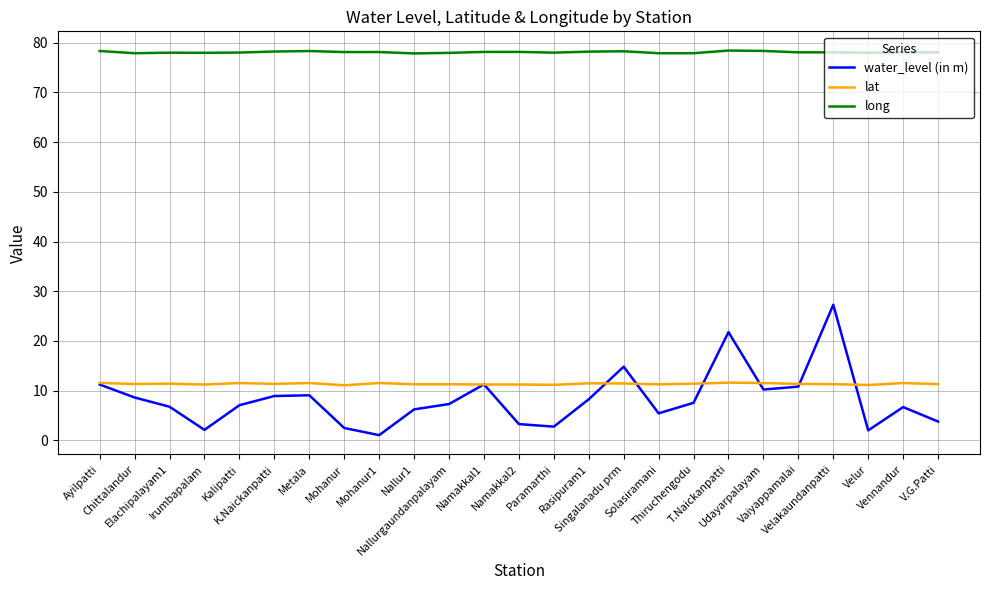

What is the maximum value shown in the chart?

78.4